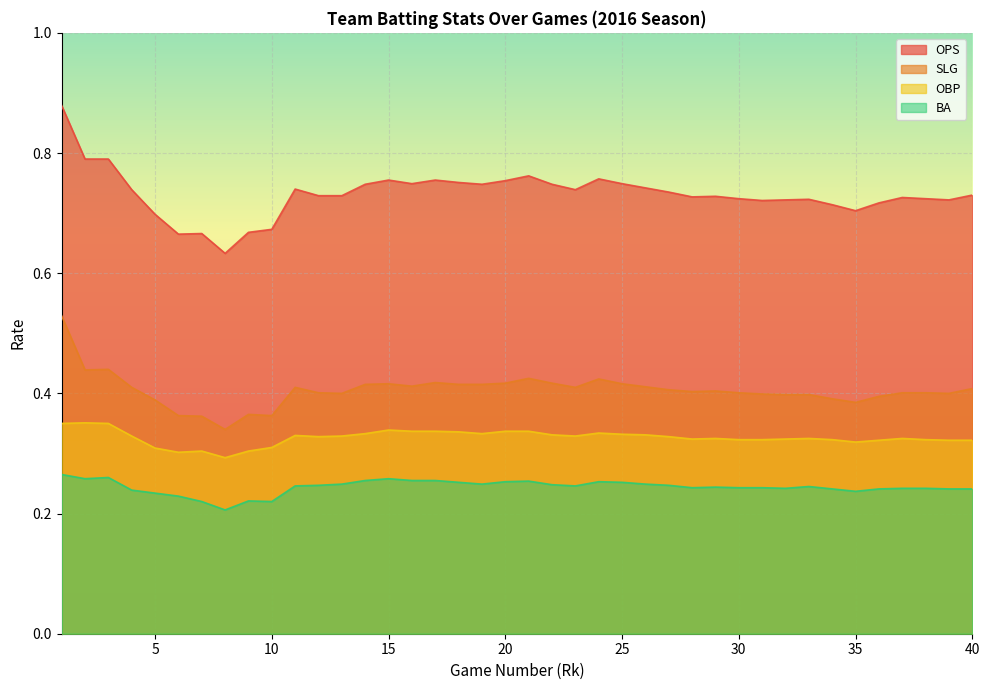

What is the sum of all SLG values?

16.2